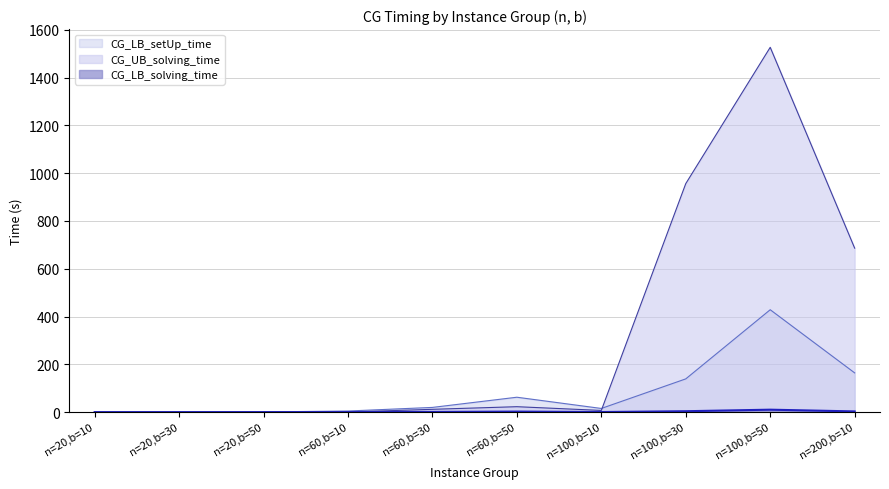

Rank the series at n=100,b=50 from highest to lowest value.

CG_UB_solving_time, CG_LB_setUp_time, CG_LB_solving_time